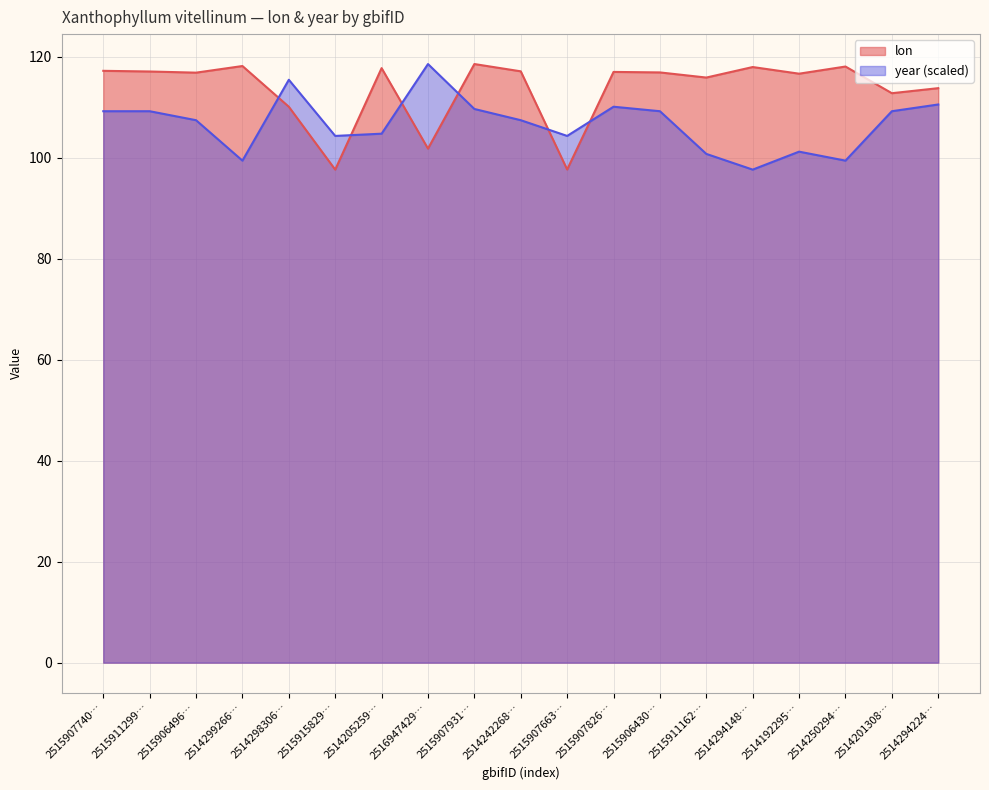

Does the chart display data point markers on the line(s)?

No